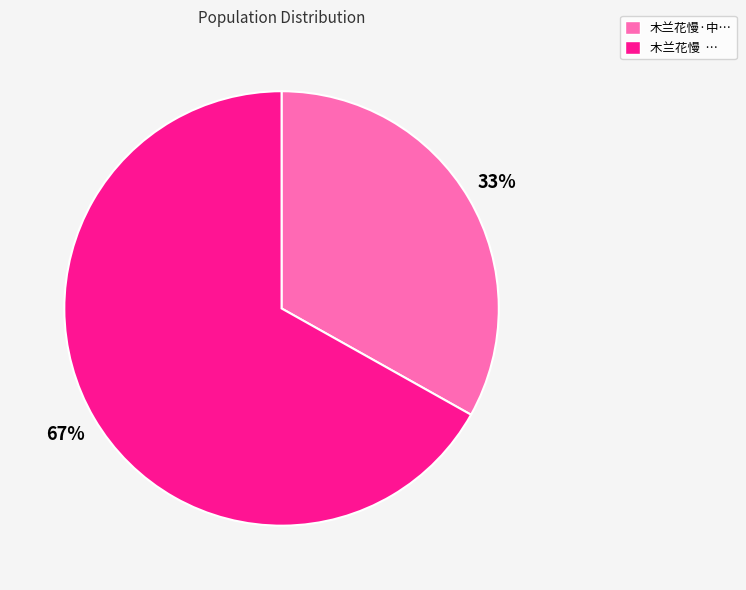

Is there any slice that represents more than half of the pie?

Yes